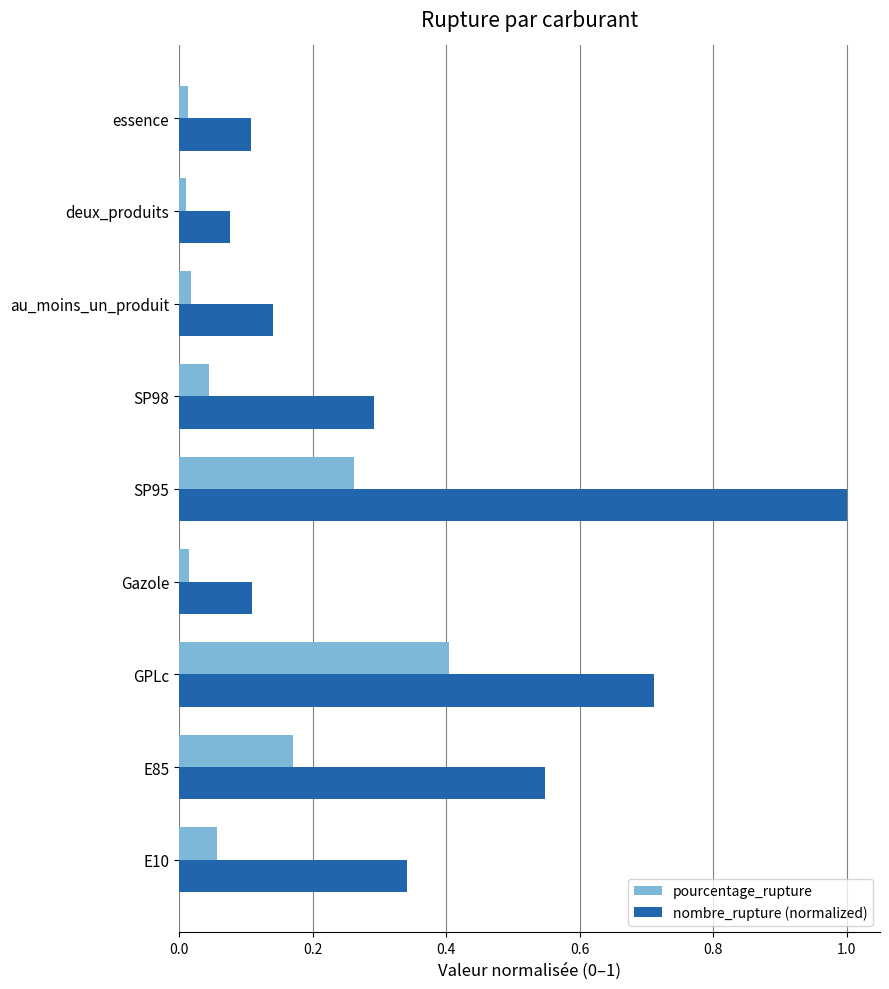

Is the value of pourcentage_rupture at SP95 greater than the value of nombre_rupture (normalized) at GPLc?

No